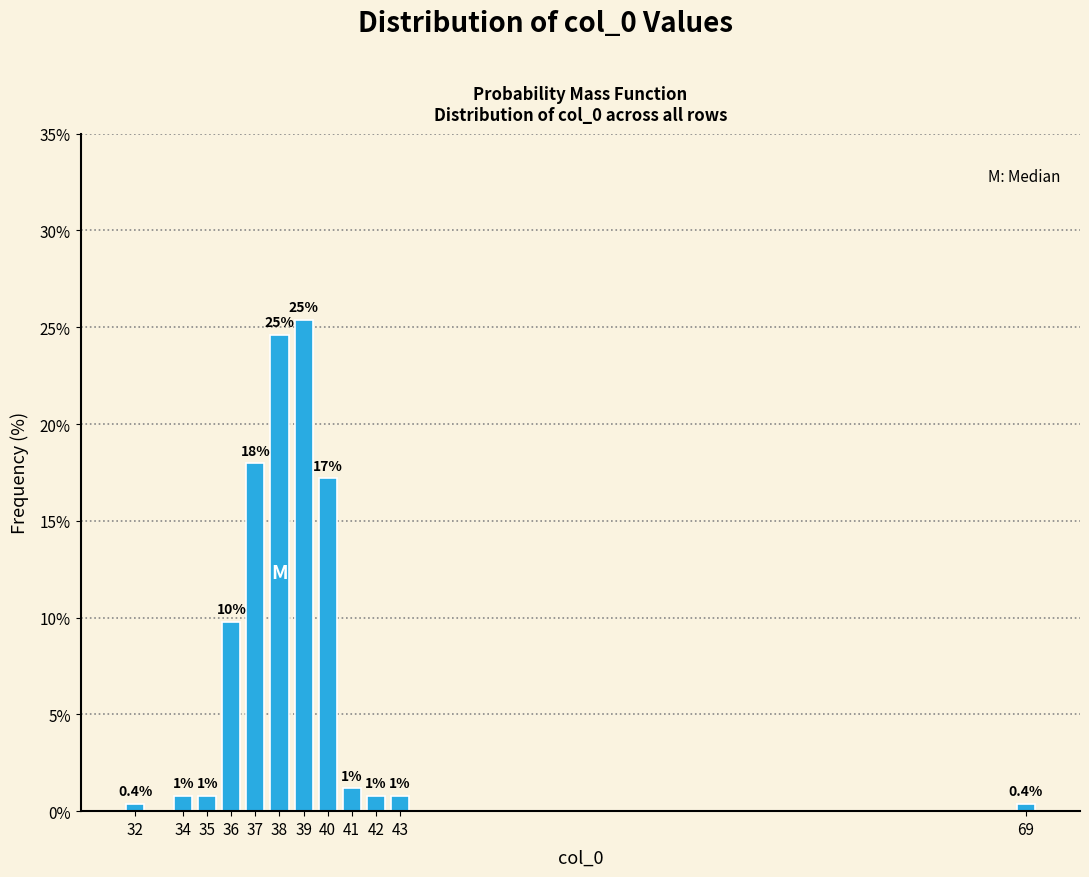

Does the chart contain any negative values?

No